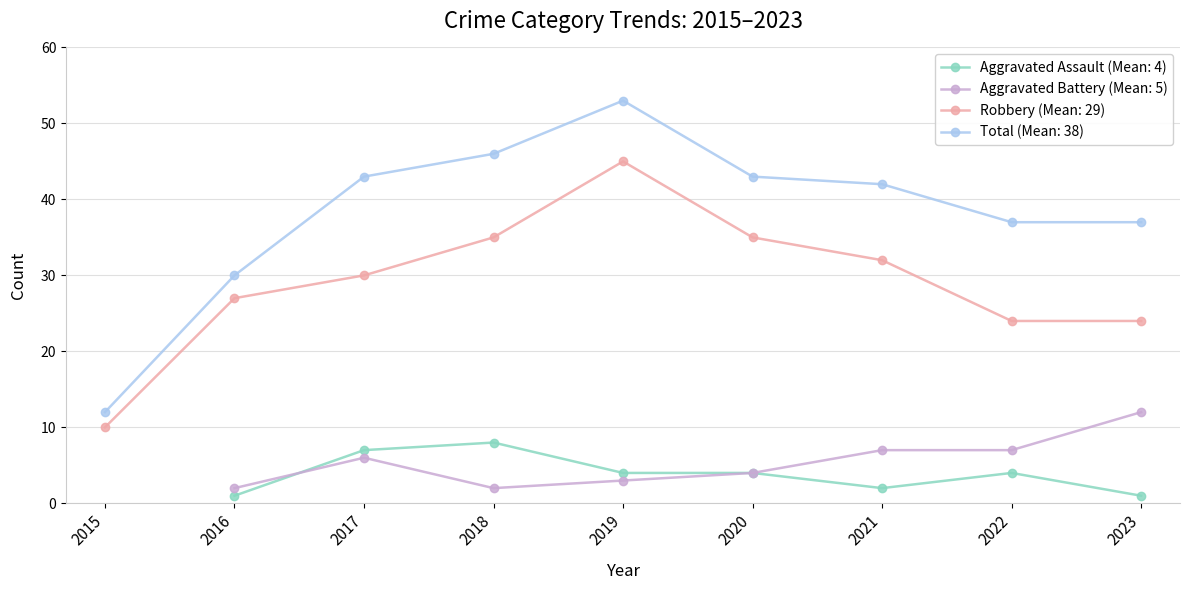

What is the sum of all Robbery values?

262